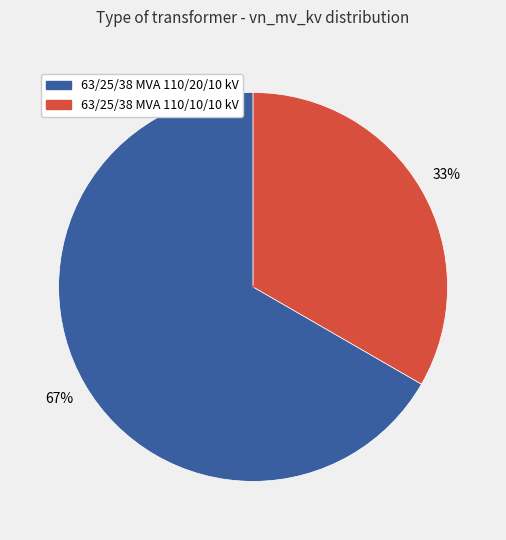

Between 63/25/38 MVA 110/20/10 kV and 63/25/38 MVA 110/10/10 kV, which is larger?

63/25/38 MVA 110/20/10 kV